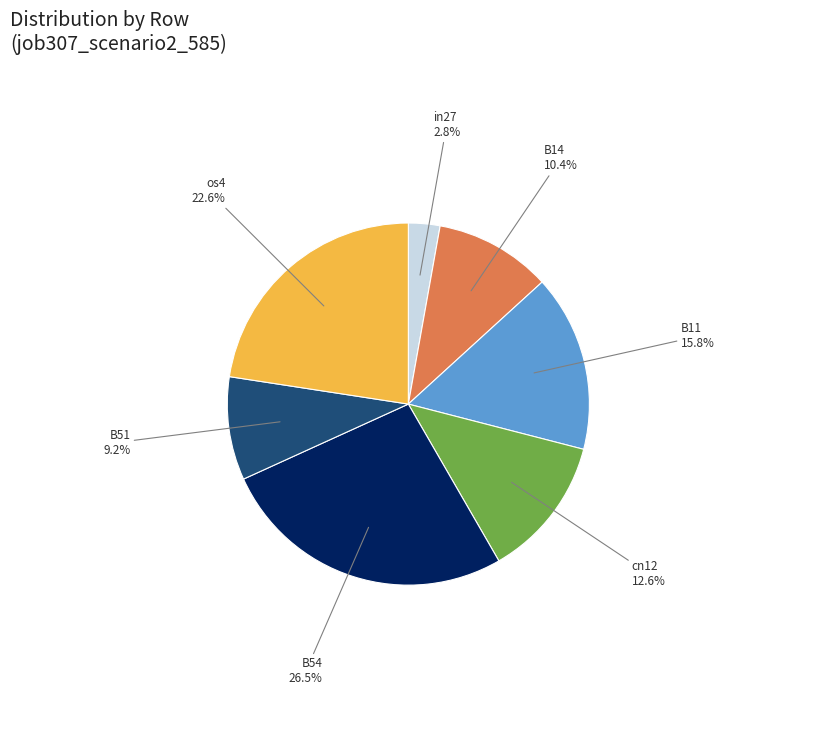

To the nearest percent, what percentage of the pie is os4?

23%